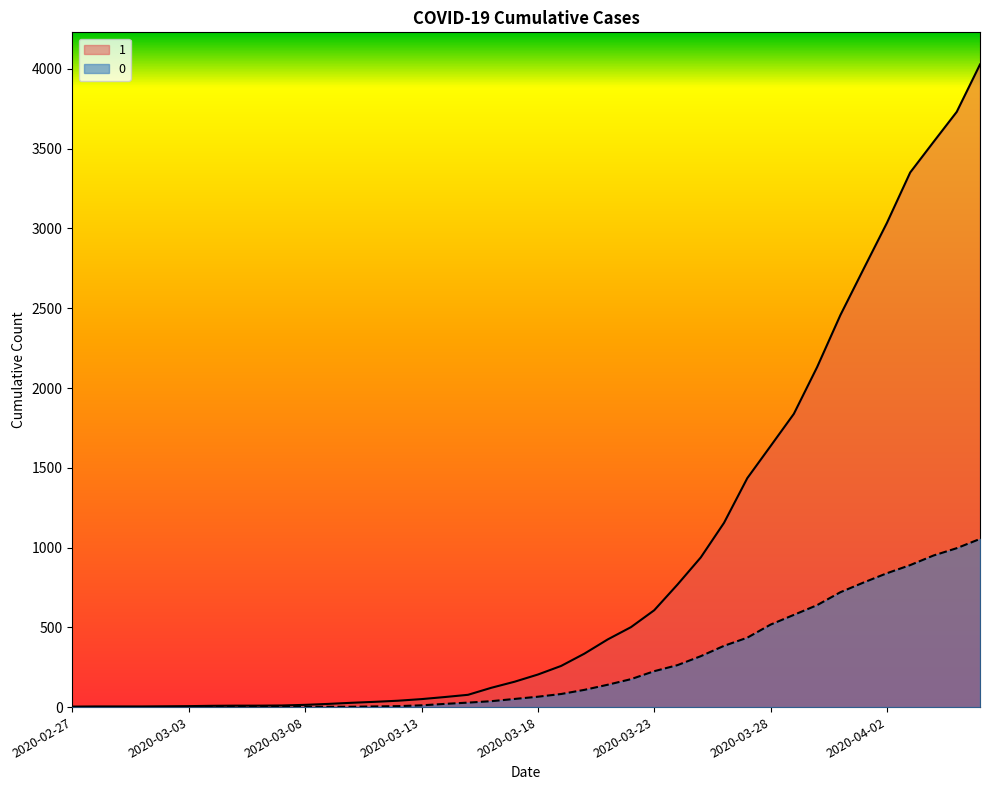

Reading right to left, list all the values displayed in this chart.

1: 4028	3731	3542	3351	3035	2747	2457	2131	1838	1636	1435	1155	938	768	607	501	424	335	258	204	159	121	77	63	50	40	33	27	20	14	10	9	9	8	6	5	4	4	4	3
0: 1054	996	950	890	839	781	720	639	578	517	435	384	319	263	225	175	140	108	82	65	51	37	28	20	11	6	4	2	2	2	1	0	0	0	0	0	0	0	0	0